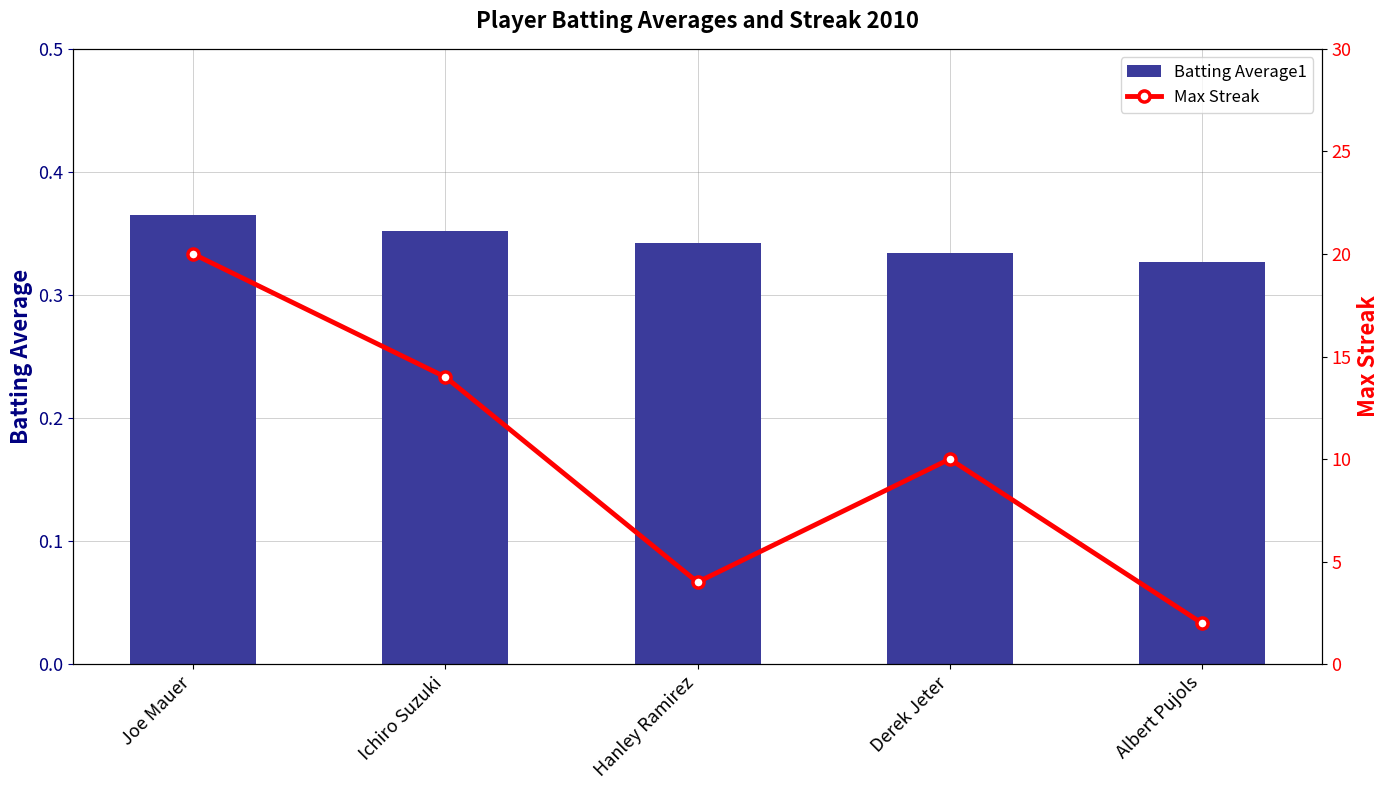

How many distinct data groups are displayed?

2